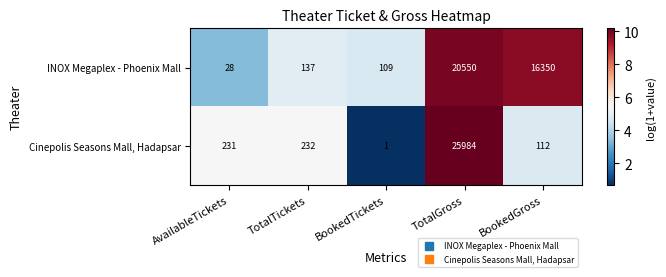

Reading left to right, transcribe all the data shown in this chart.

INOX Megaplex - Phoenix Mall: AvailableTickets=28	TotalTickets=137	BookedTickets=109	TotalGross=20550	BookedGross=16350
Cinepolis Seasons Mall, Hadapsar: AvailableTickets=231	TotalTickets=232	BookedTickets=1	TotalGross=25984	BookedGross=112